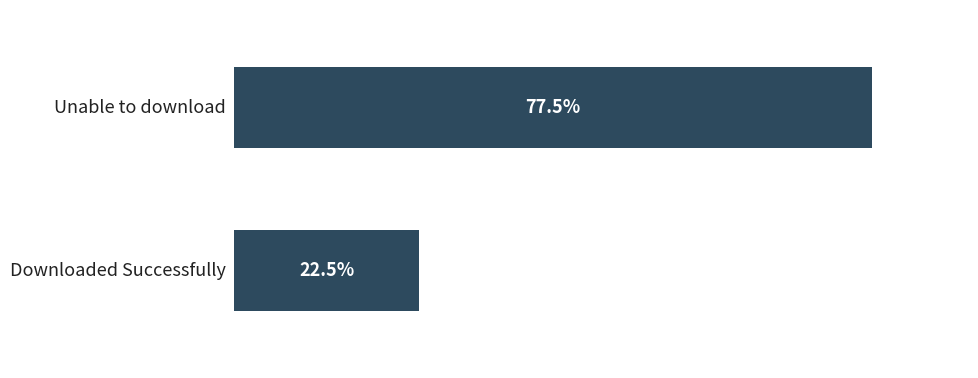

Are the bars grouped side by side (vs. stacked)?

No